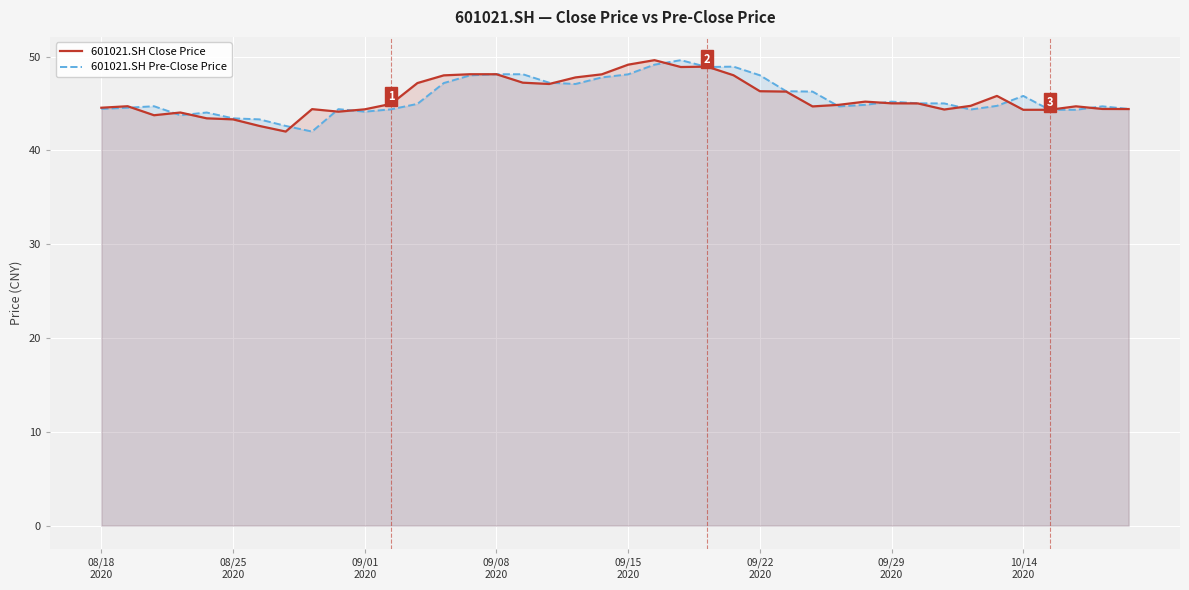

What is the lowest value of the 601021.SH Close Price series?

42.0